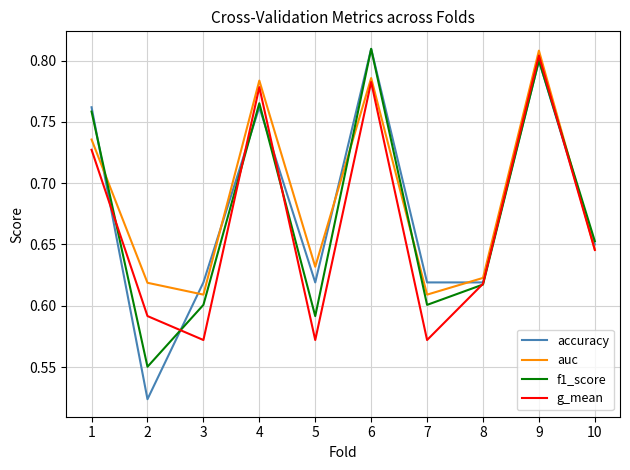

Where do accuracy and g_mean first cross each other?

1 and 2